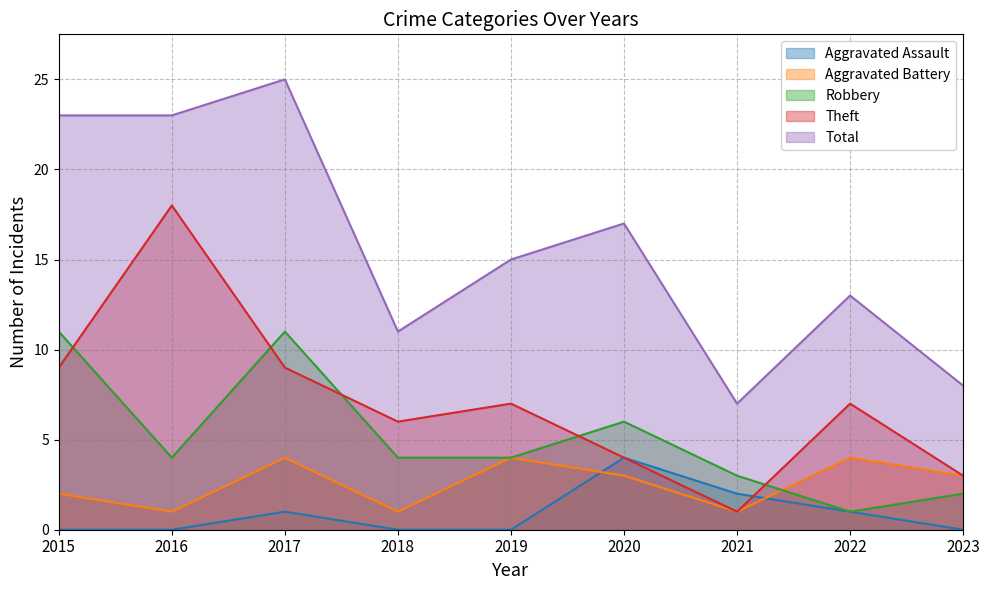

What is the value of the Total point at the 1st from the left?

23